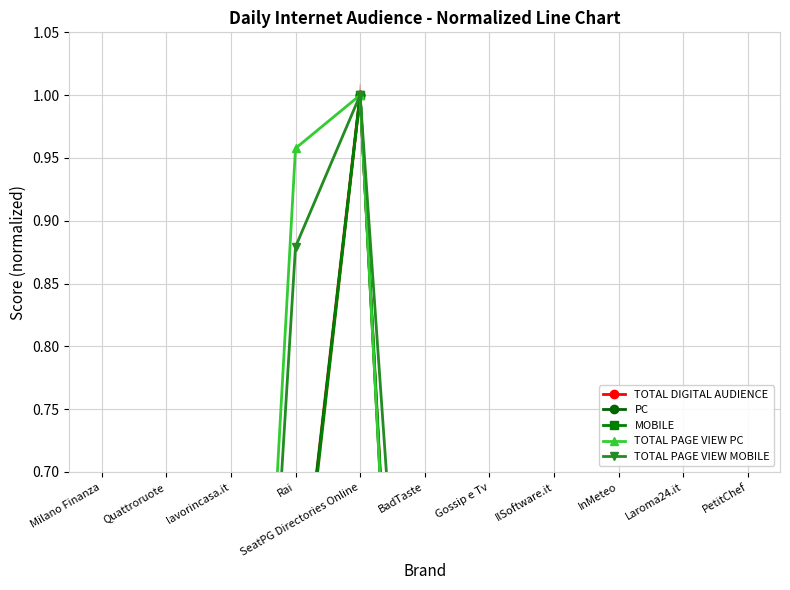

Reading right to left, extract all data points from this chart.

TOTAL DIGITAL AUDIENCE: 0.1	0.0	0.0	0.0	0.0	0.0	1.0	0.6	0.1	0.2	0.2
PC: 0.1	0.1	0.0	0.1	0.0	0.0	1.0	0.6	0.1	0.2	0.2
MOBILE: 0.0	0.0	0.0	0.0	0.0	0.0	1.0	0.5	0.1	0.1	0.2
TOTAL PAGE VIEW PC: 0.0	0.1	0.0	0.0	0.0	0.0	1.0	1.0	0.0	0.2	0.4
TOTAL PAGE VIEW MOBILE: 0.1	0.0	0.0	0.0	0.0	0.3	1.0	0.9	0.0	0.2	0.5